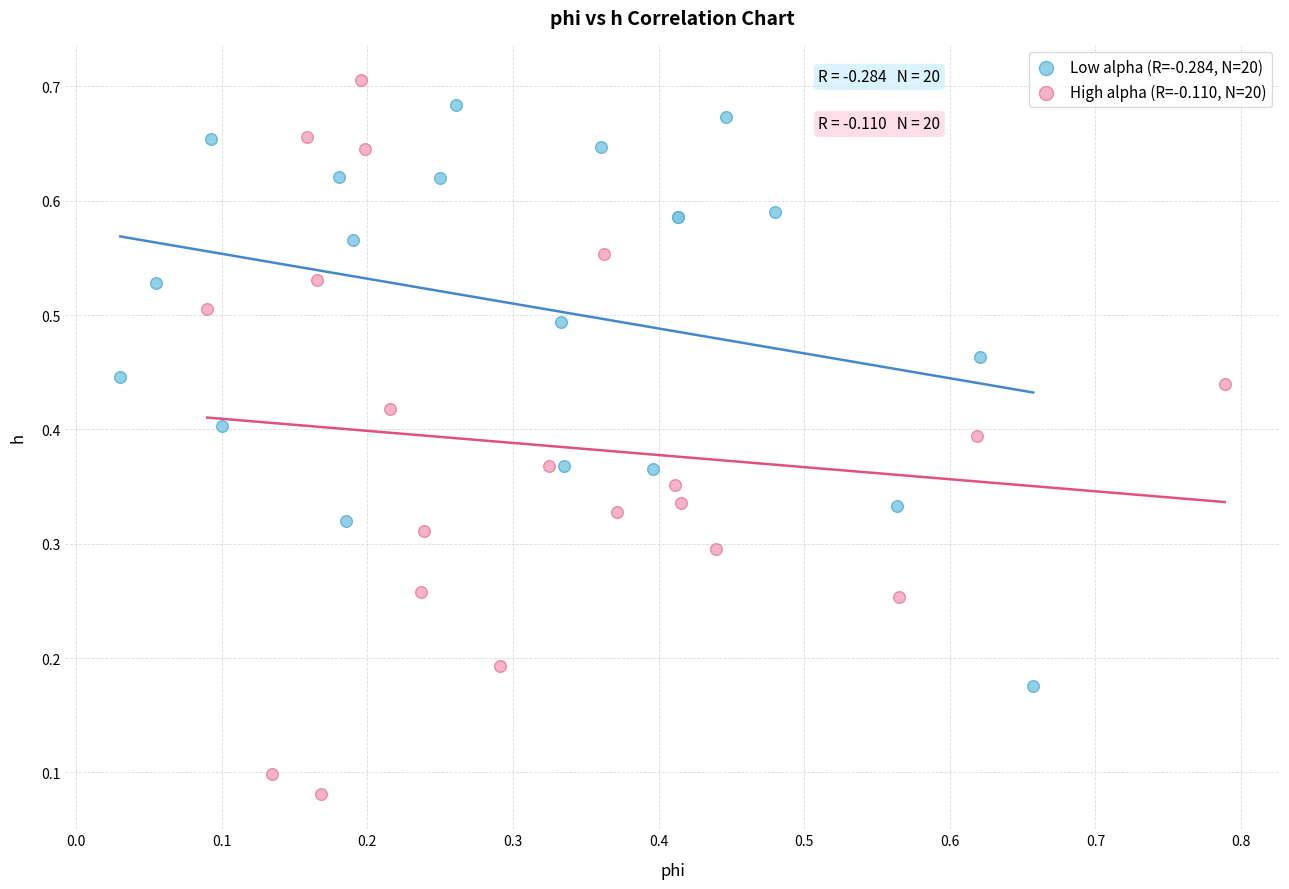

Which series has the largest Y range (max minus min)?

High alpha (R=-0.110, N=20)